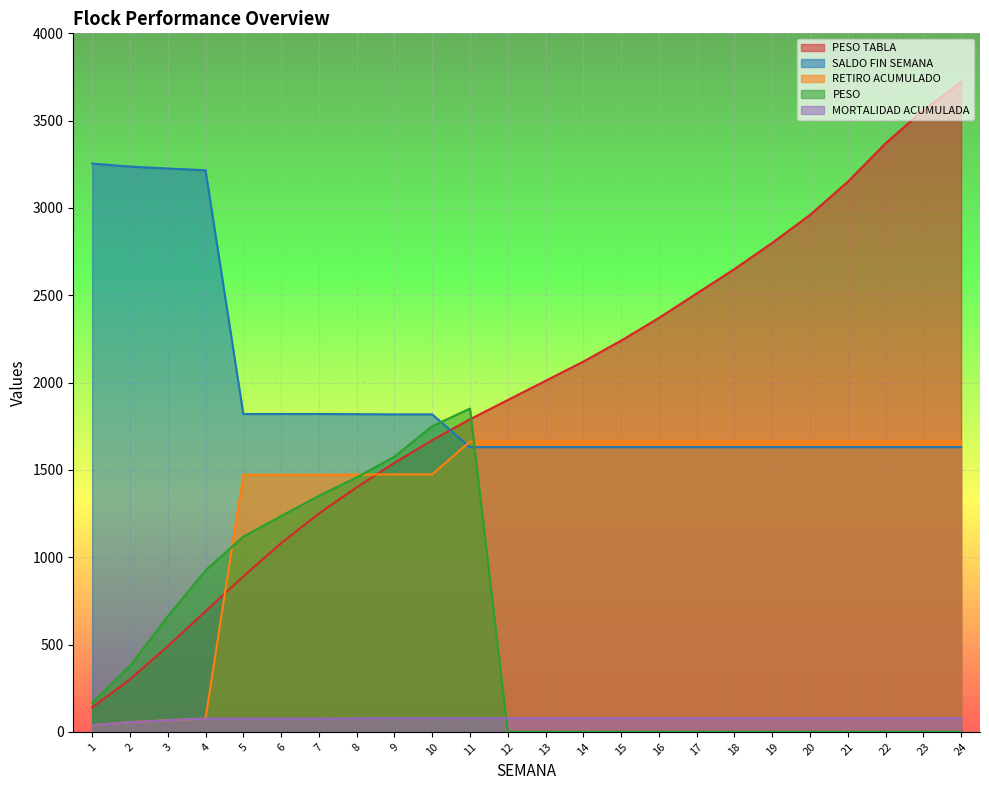

Reading left to right, extract all data points from this chart.

PESO TABLA: 1=140.0	2=300.0	3=490.0	4=690.0	5=890.0	6=1080.0	7=1250.0	8=1400.0	9=1540.0	10=1670.0	11=1790.0	12=1900.0	13=2010.0	14=2120.0	15=2240.0	16=2370.0	17=2510.0	18=2650.0	19=2800.0	20=2960.0	21=3150.0	22=3370.0	23=3560.0	24=3720.0
SALDO FIN SEMANA: 1=3254.0	2=3237.0	3=3226.0	4=3216.0	5=1820.0	6=1820.0	7=1820.0	8=1819.0	9=1818.0	10=1818.0	11=1630.0	12=1630.0	13=1630.0	14=1630.0	15=1630.0	16=1630.0	17=1630.0	18=1630.0	19=1630.0	20=1630.0	21=1630.0	22=1630.0	23=1630.0	24=1630.0
RETIRO ACUMULADO: 1=38.0	2=55.0	3=66.0	4=76.0	5=1472.0	6=1472.0	7=1472.0	8=1473.0	9=1474.0	10=1474.0	11=1662.0	12=1662.0	13=1662.0	14=1662.0	15=1662.0	16=1662.0	17=1662.0	18=1662.0	19=1662.0	20=1662.0	21=1662.0	22=1662.0	23=1662.0	24=1662.0
PESO: 1=165.7	2=377.6	3=660.9	4=924.0	5=1117.4	6=1235.4	7=1351.4	8=1456.7	9=1576.1	10=1750.2	11=1851.3	12=0.0	13=0.0	14=0.0	15=0.0	16=0.0	17=0.0	18=0.0	19=0.0	20=0.0	21=0.0	22=0.0	23=0.0	24=0.0
MORTALIDAD ACUMULADA: 1=38.0	2=55.0	3=66.0	4=76.0	5=76.0	6=76.0	7=76.0	8=77.0	9=78.0	10=78.0	11=78.0	12=78.0	13=78.0	14=78.0	15=78.0	16=78.0	17=78.0	18=78.0	19=78.0	20=78.0	21=78.0	22=78.0	23=78.0	24=78.0